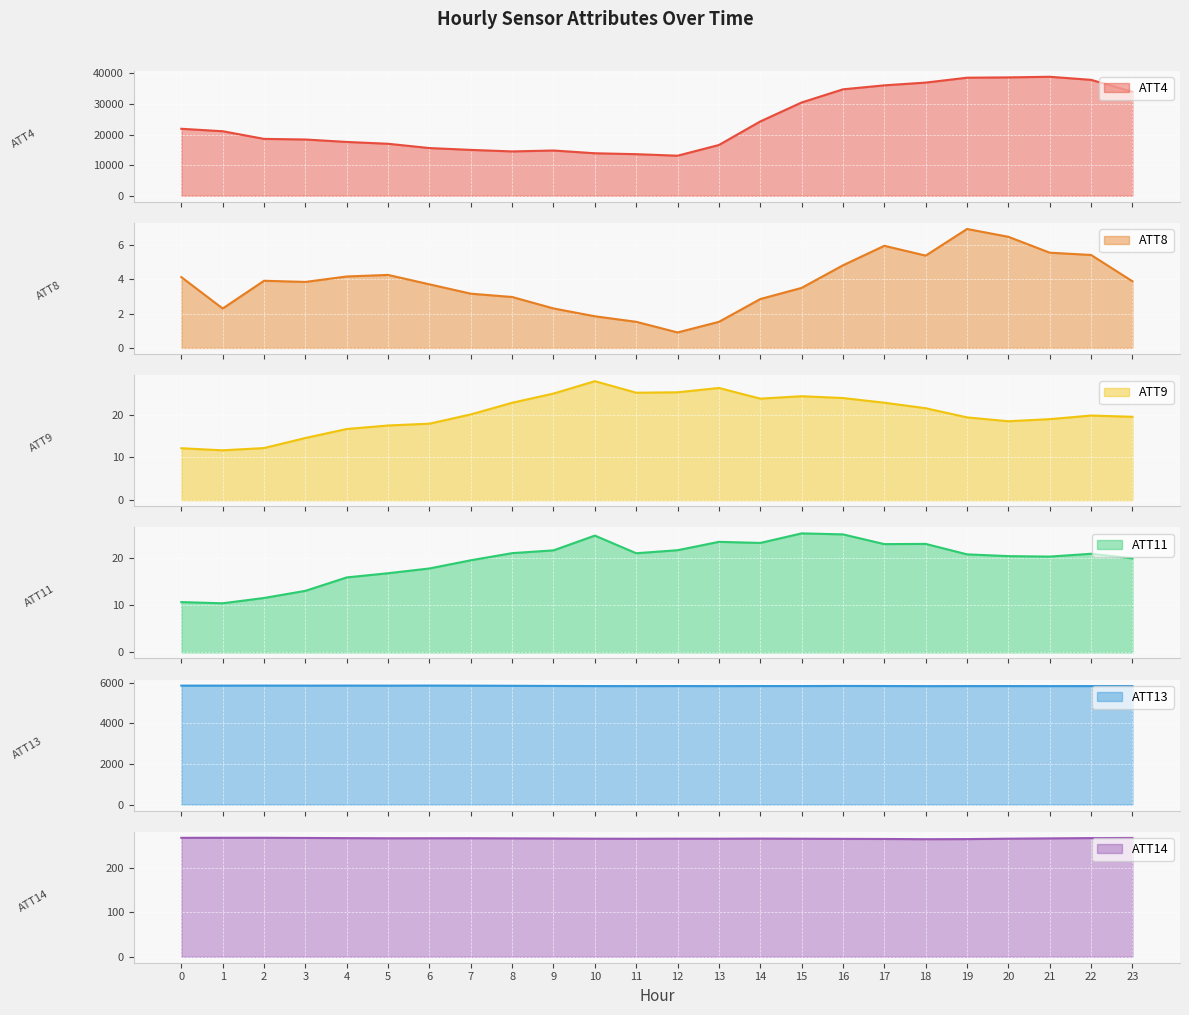

True or false: ATT8 and ATT9 intersect in this chart.

False